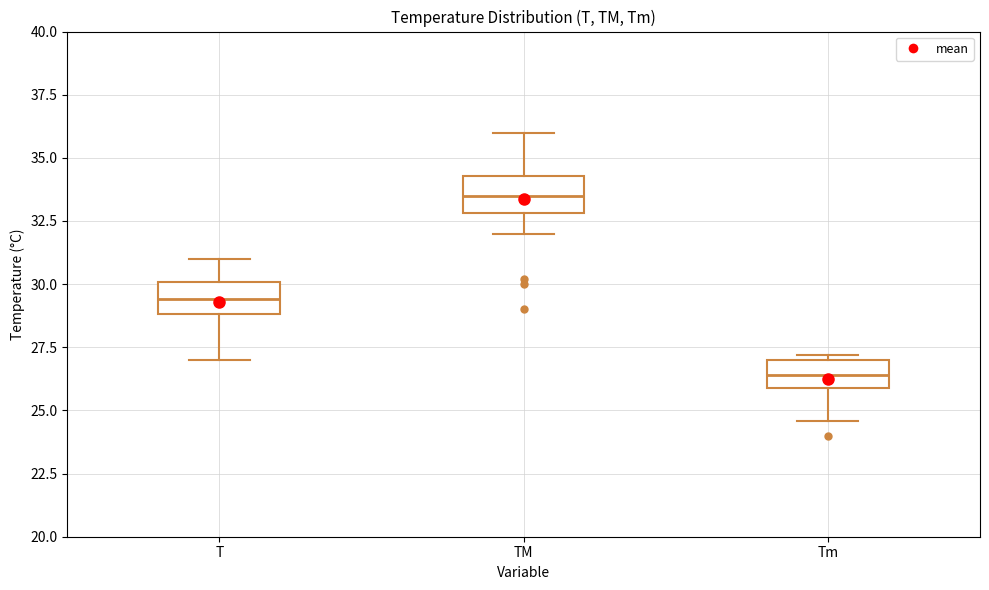

Which box's median line is the highest?

TM